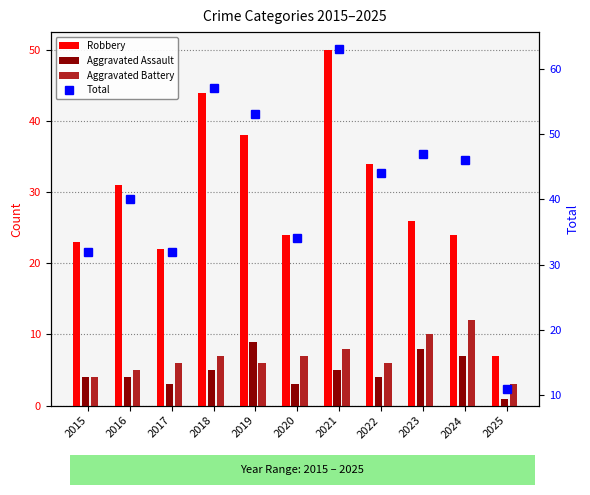

Reading left to right, transcribe all the data shown in this chart.

Robbery: 23	31	22	44	38	24	50	34	26	24	7
Aggravated Assault: 4	4	3	5	9	3	5	4	8	7	1
Aggravated Battery: 4	5	6	7	6	7	8	6	10	12	3
Total: 32	40	32	57	53	34	63	44	47	46	11